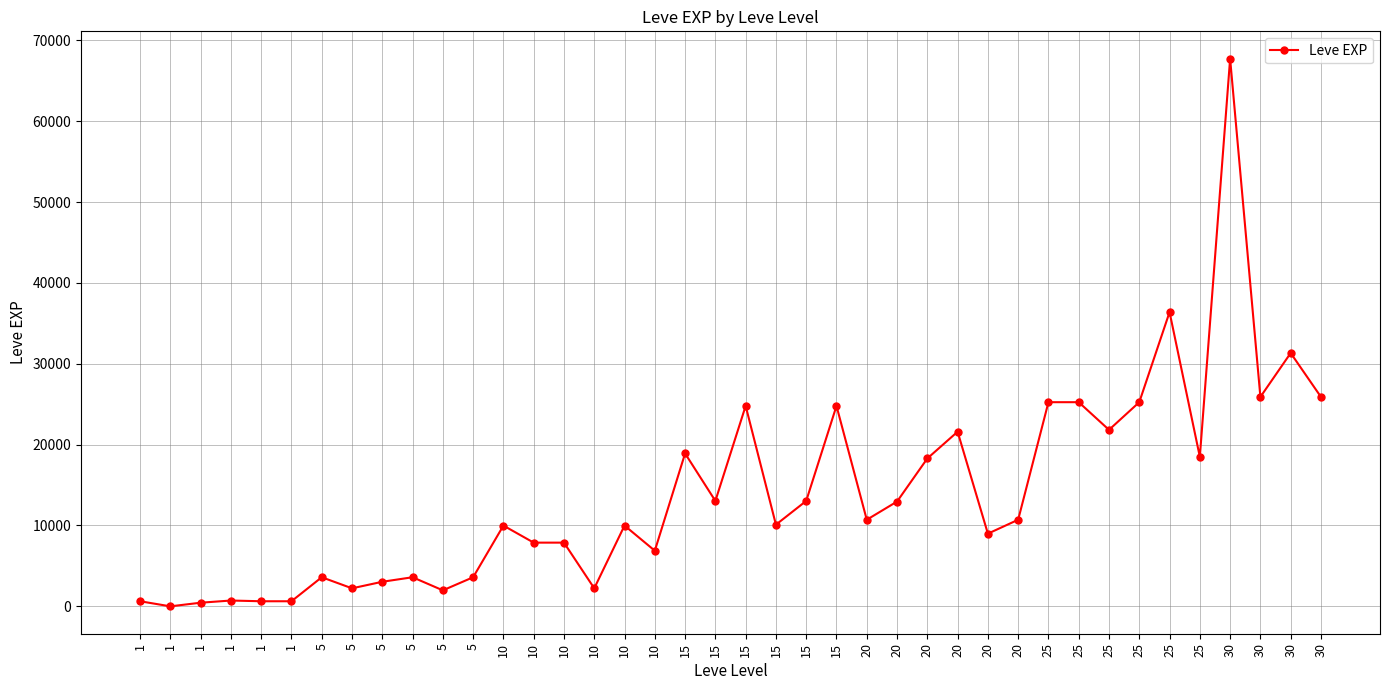

The value at 20 is 16527. True or false?

False